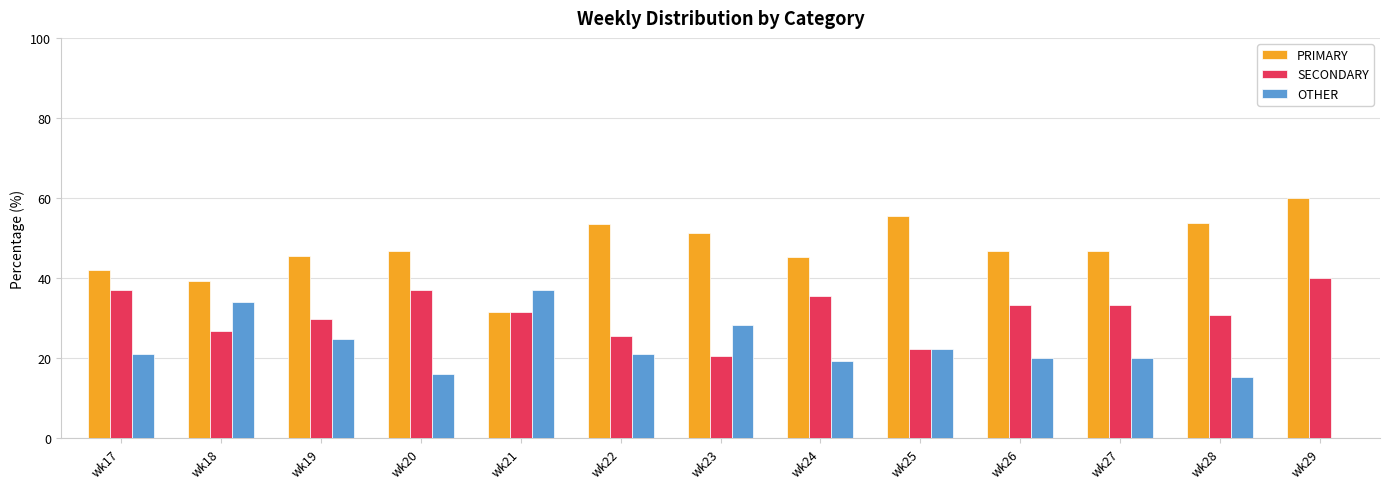

What is the total value across all series at wk28?

100.0